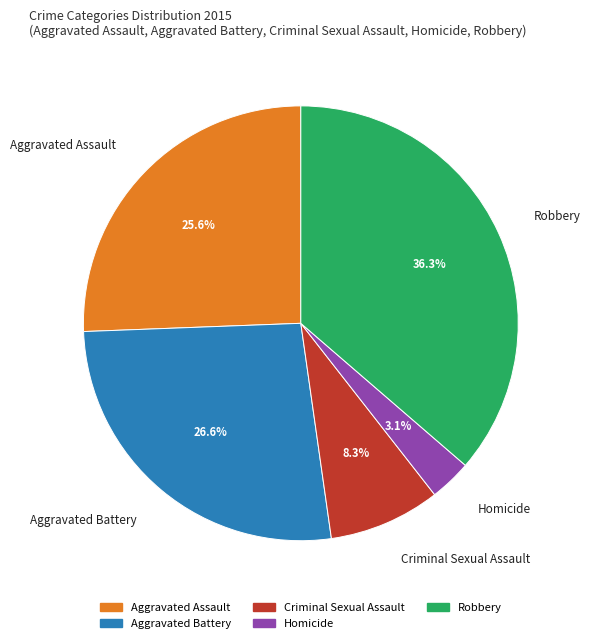

Approximately how many times larger is the value at Aggravated Battery compared to Homicide?

8.6